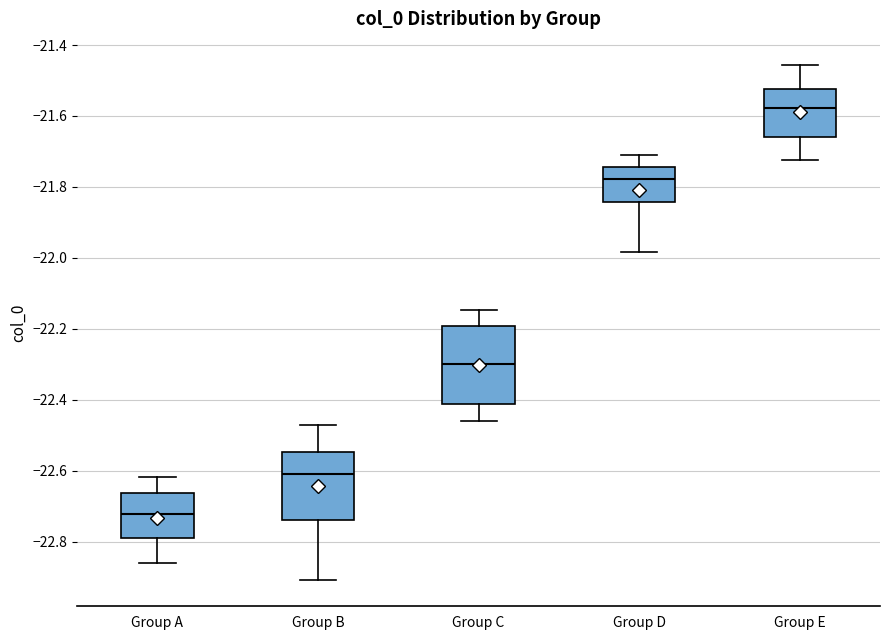

Where is the lower edge of the box for Group D on the y-axis? The values are not printed on the chart, so give them approximately, as read against the axis.

-21.84